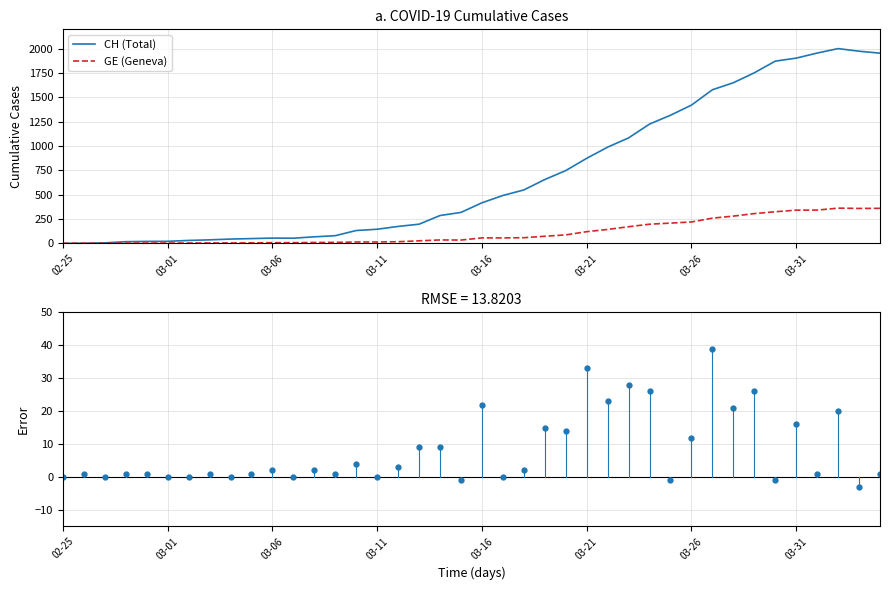

What is the highest value of the GE (Geneva) series?

362